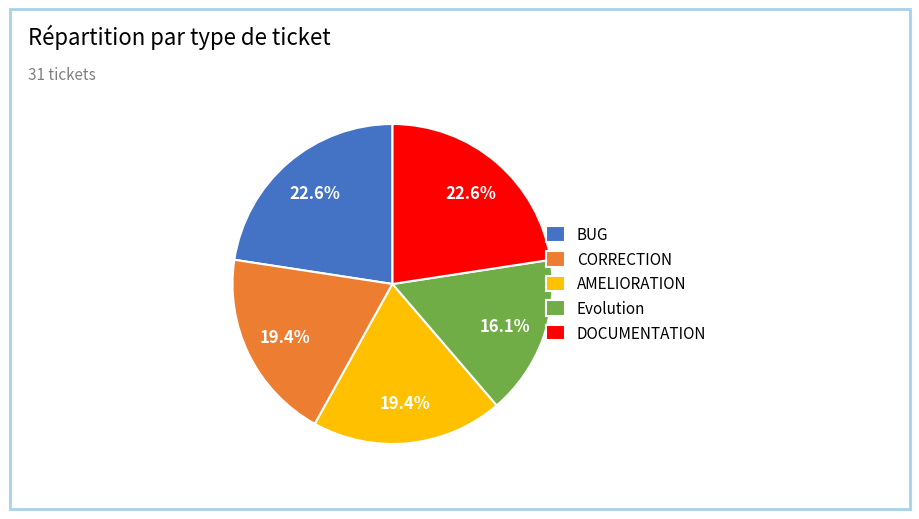

To the nearest percent, what is the difference between the BUG and AMELIORATION slice percentages?

3%